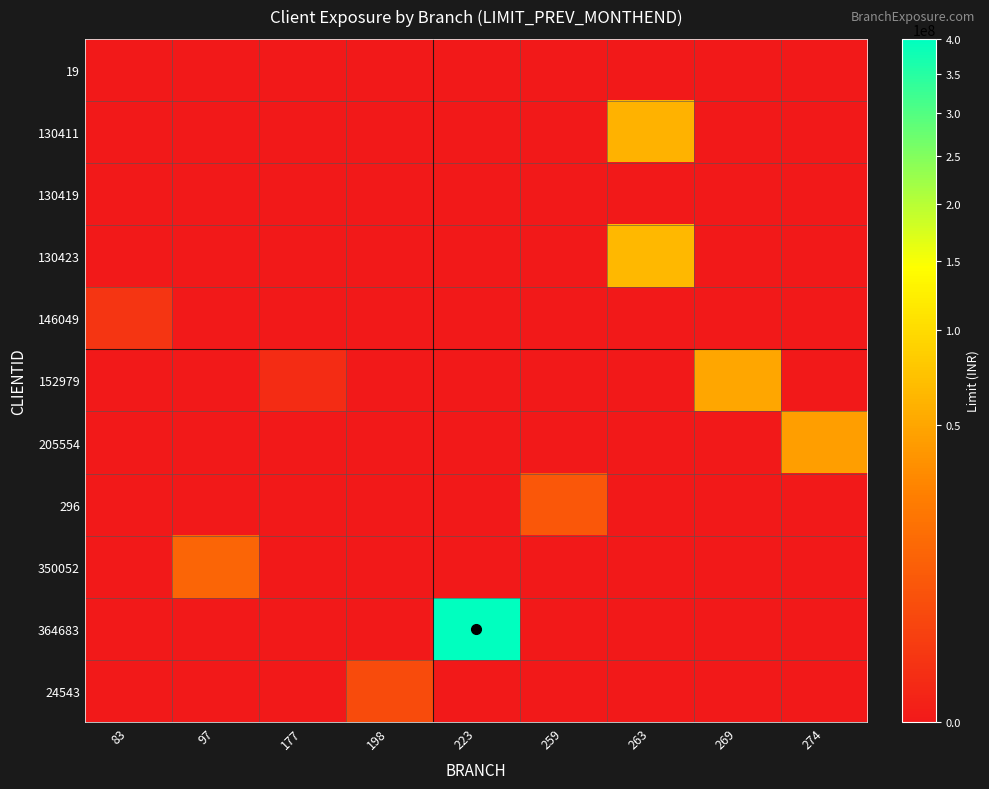

At 269, list the series in order from largest to smallest.

152979, 19, 130411, 130419, 130423, 146049, 205554, 296, 350052, 364683, 24543